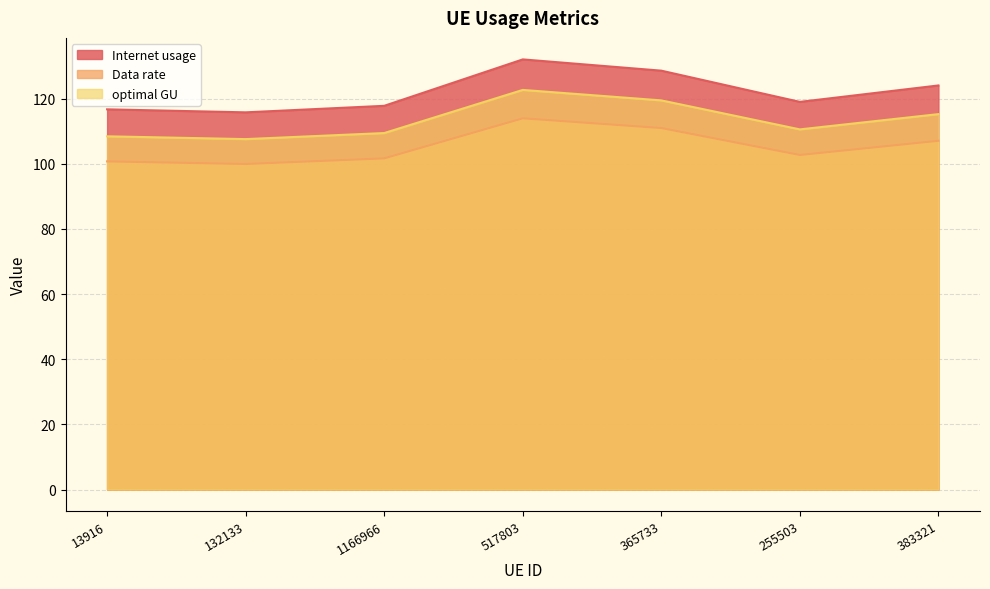

The value of Internet usage at 383321 is 124.1. True or false?

True